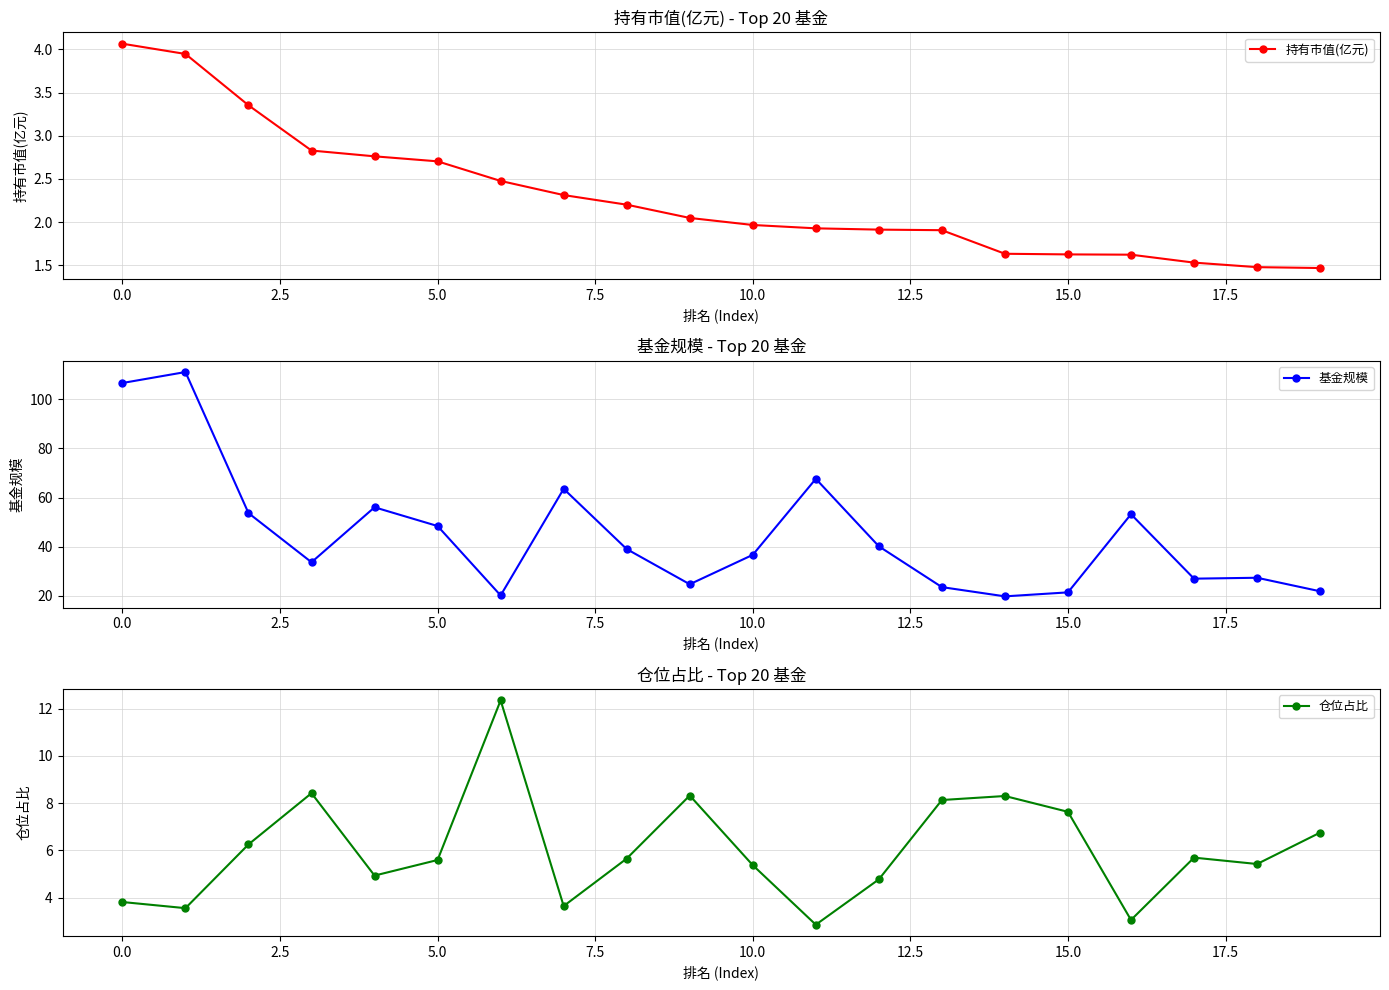

Is it true that 持有市值(亿元) equals 1.6 at 14?

True